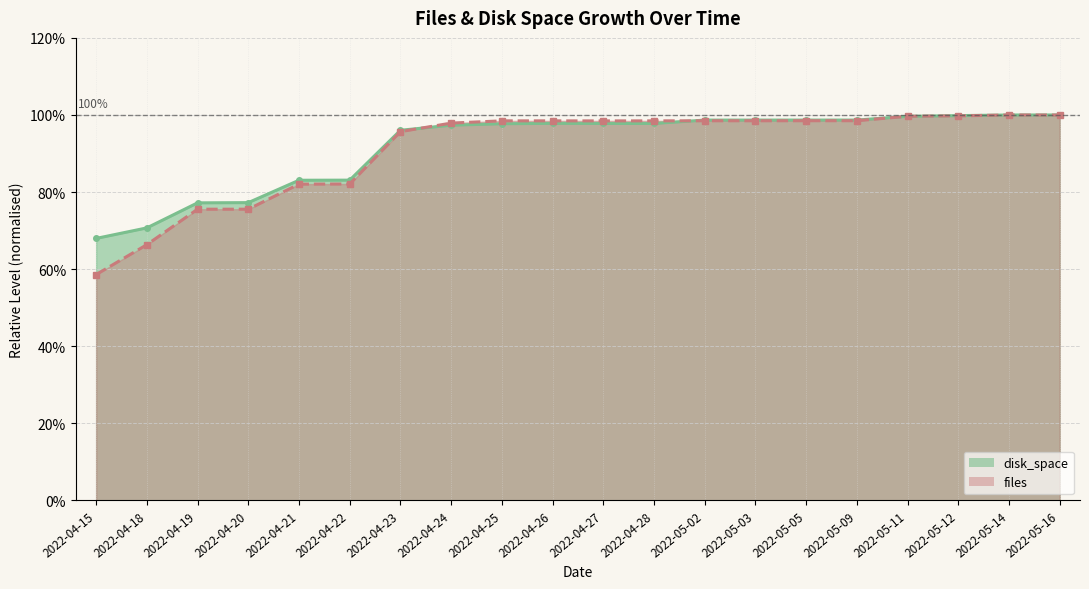

What is the maximum value shown in the chart?

1.0